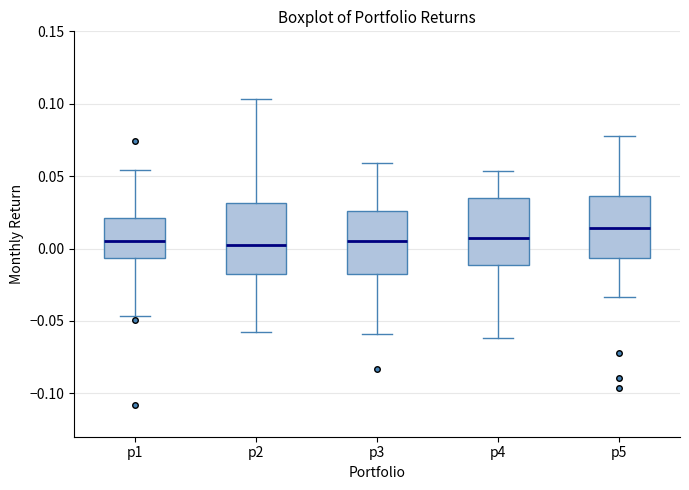

Which box's median line is the highest?

p5